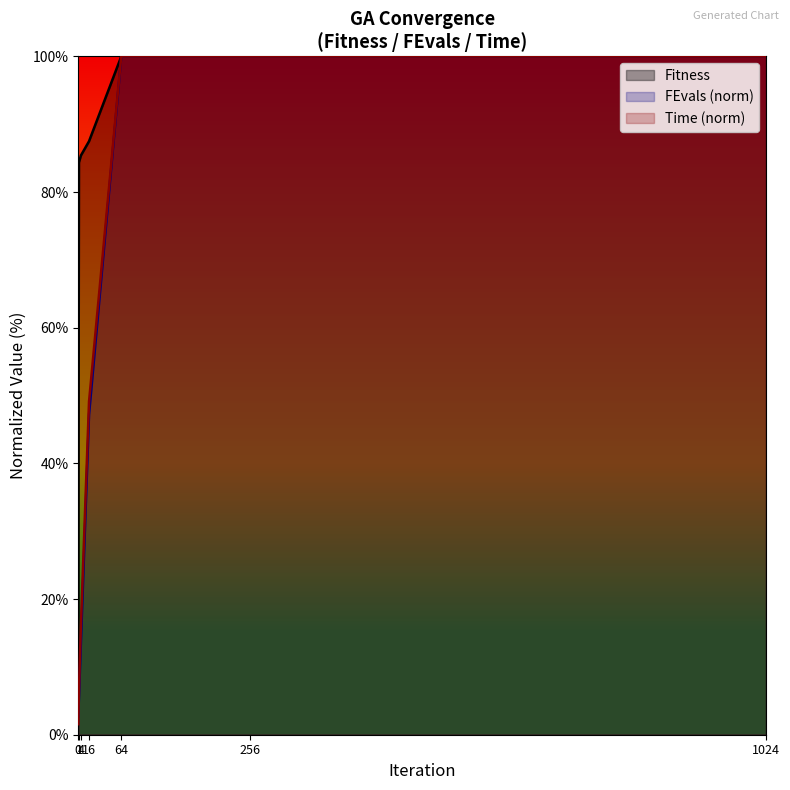

What is the maximum value shown in the chart?

100.0